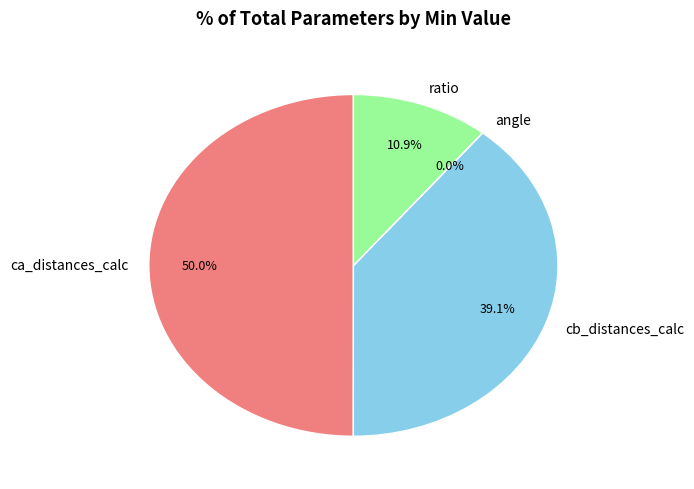

Does cb_distances_calc account for over 50% of the chart?

No